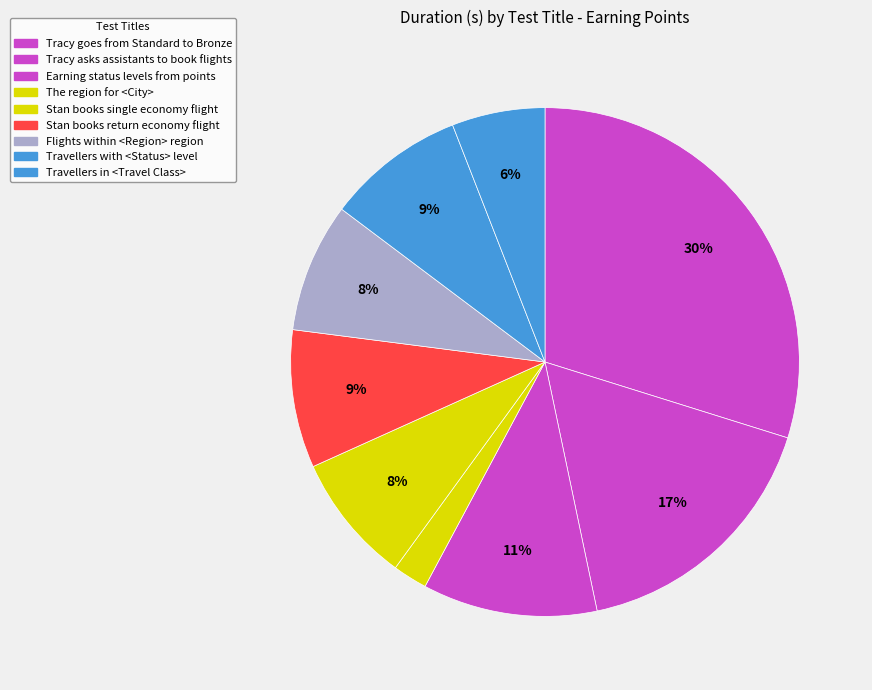

To the nearest percent, what percentage of the pie is Tracy goes from Standard to Bronze?

30%